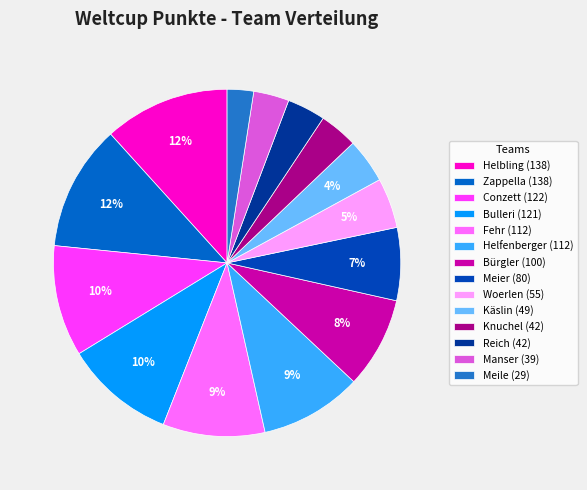

The Helbling slice represents 12% of the pie. True or false?

True